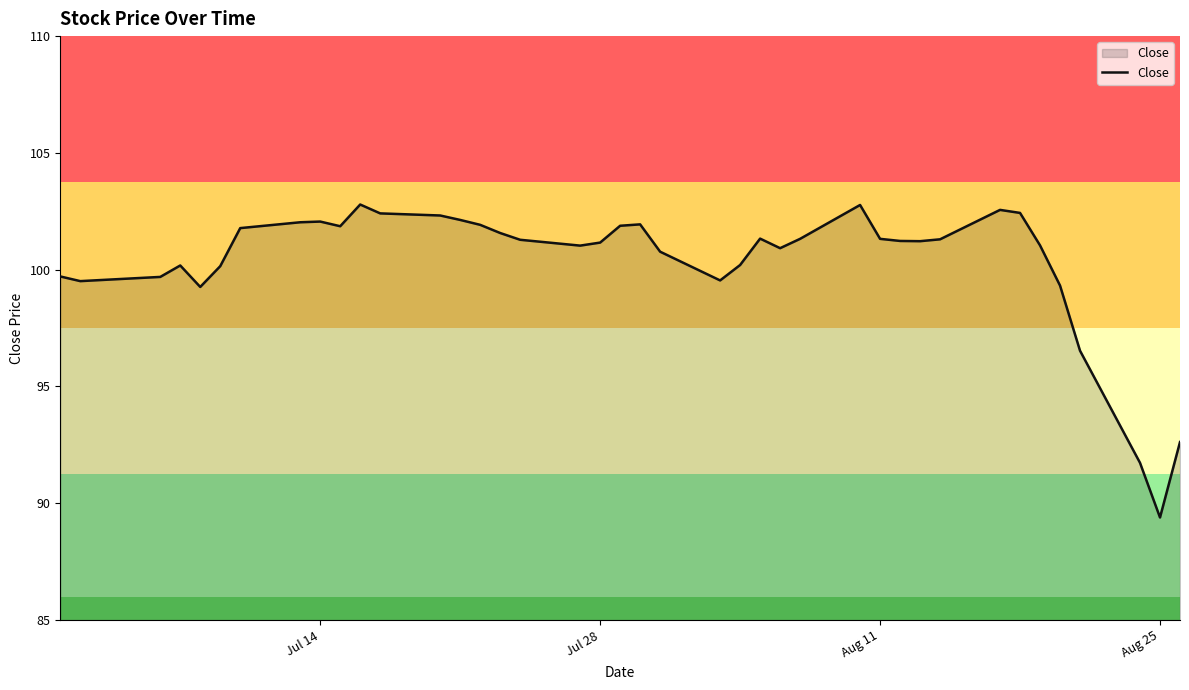

What is the maximum value shown in the chart?

102.8